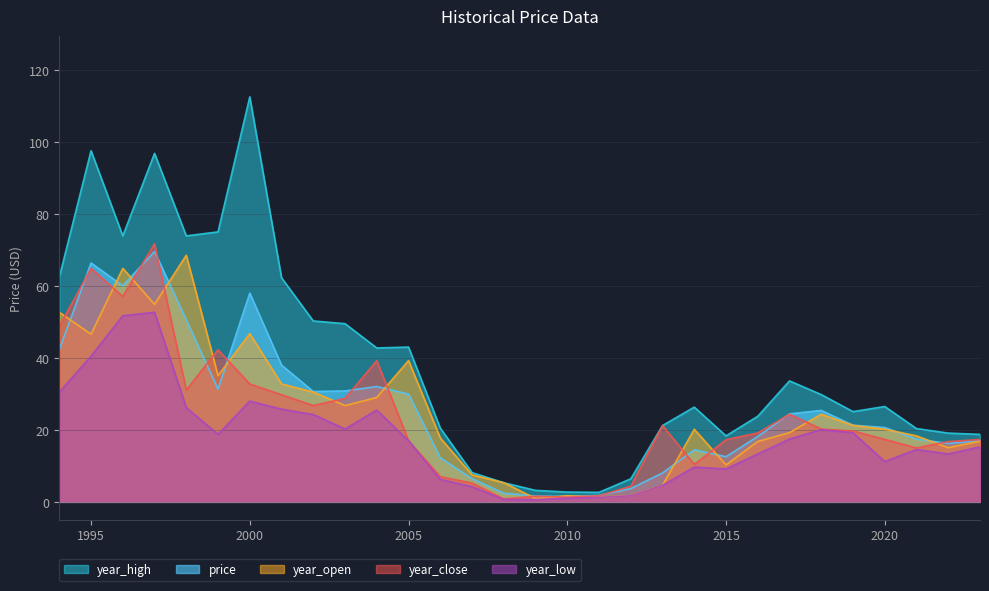

What are all the series names shown in the legend?

year_high, price, year_open, year_close, year_low